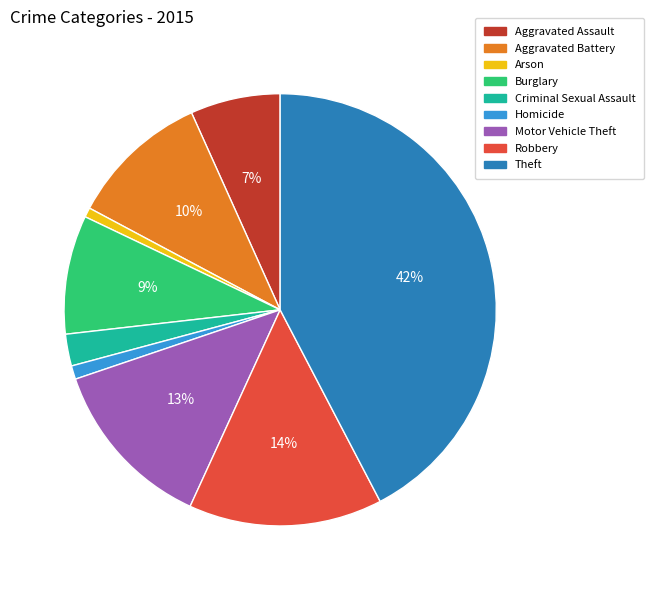

Between Criminal Sexual Assault and Robbery, which is larger?

Robbery